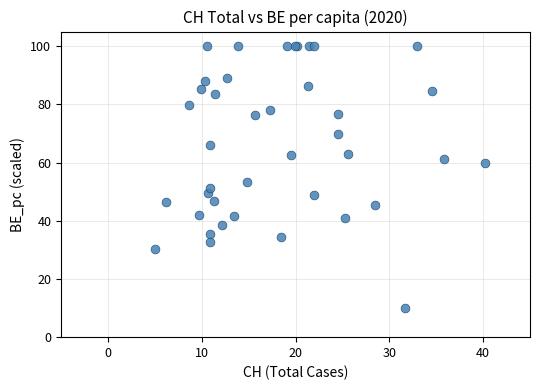

What Y value in the scatter plot is closest to 55?

53.3